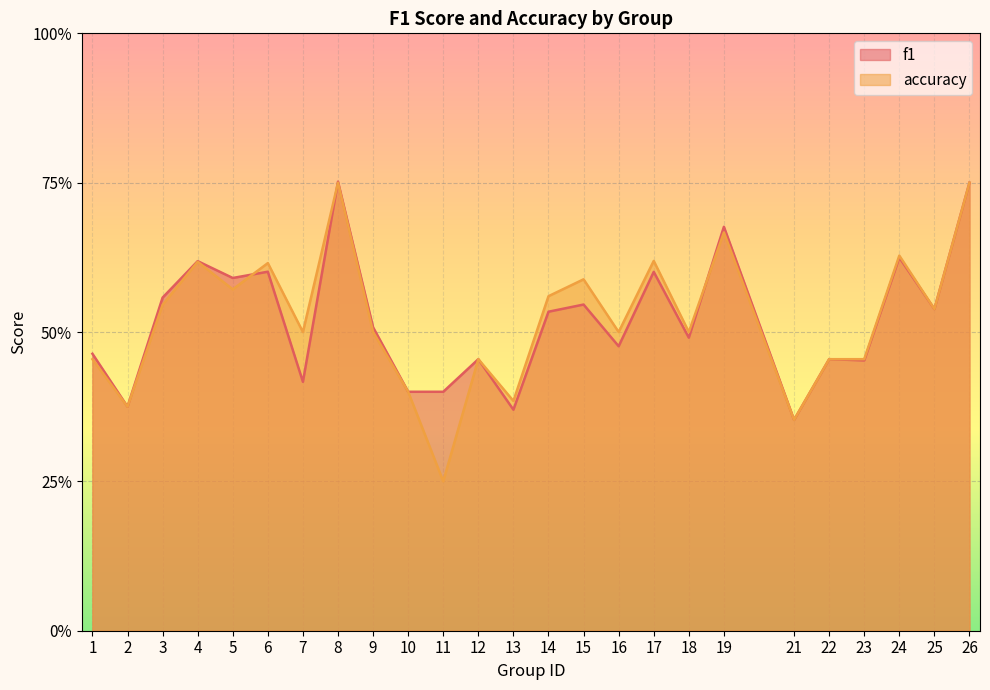

At how many categories does at least one series exceed 0?

25